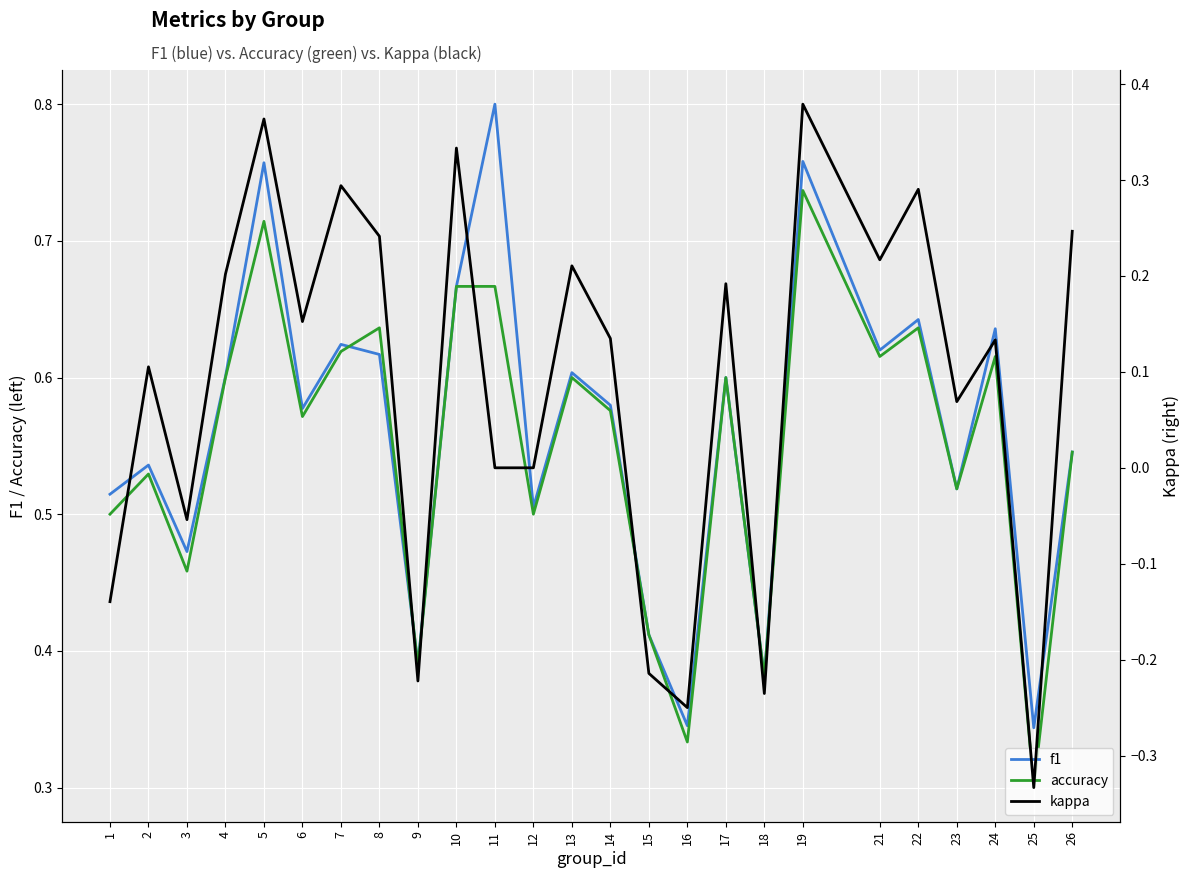

What value does the f1 series have at 15?

0.4